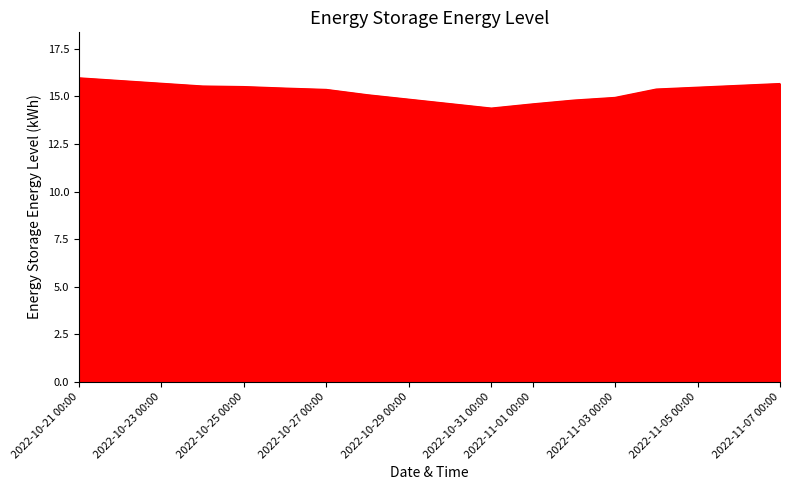

What is the greatest value displayed?

16.0